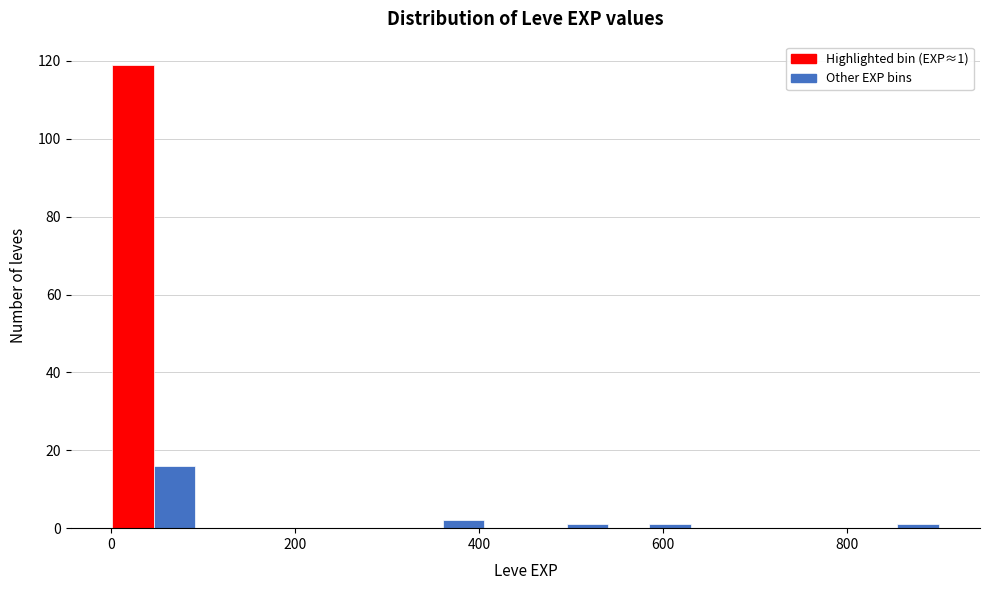

Read against the x-axis, roughly where is the centre of the tallest bar?

20